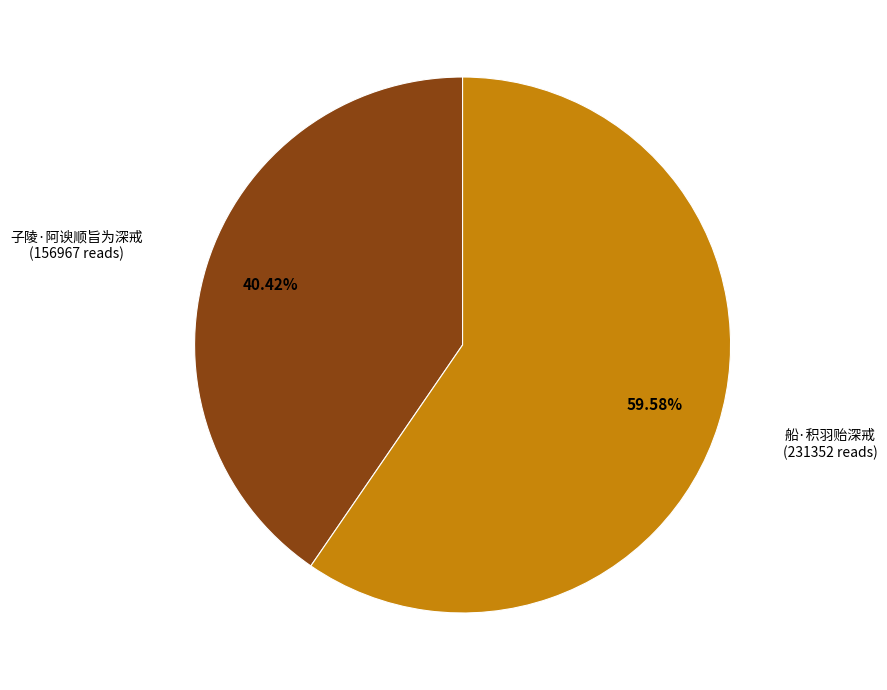

Is there any slice that represents more than half of the pie?

Yes